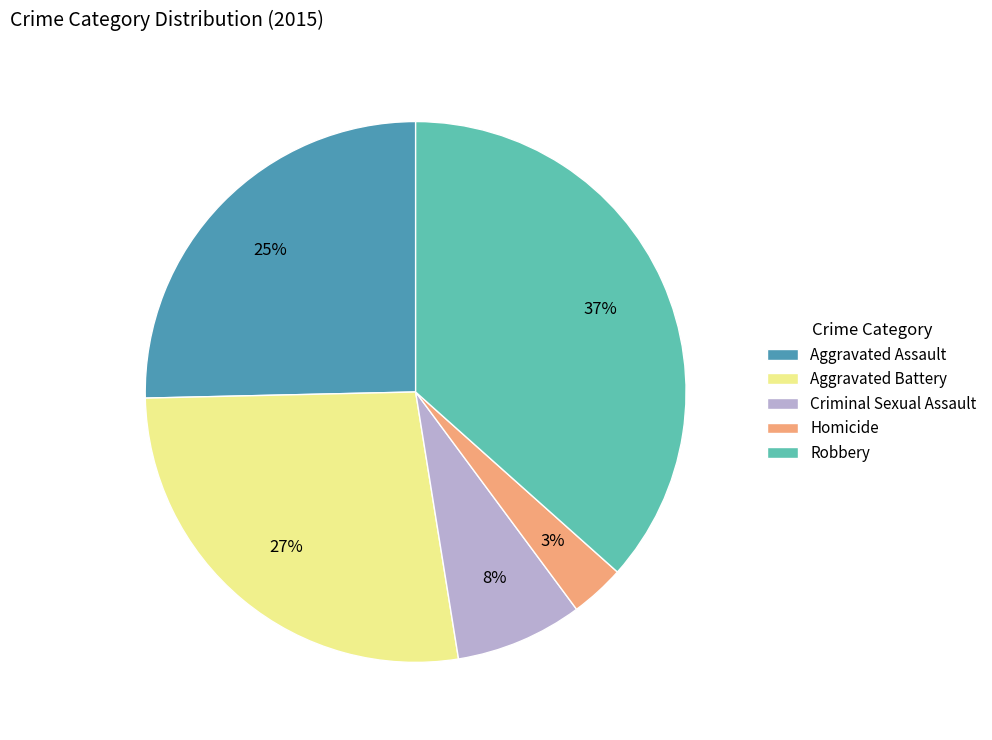

To the nearest percent, what portion does Criminal Sexual Assault represent?

8%